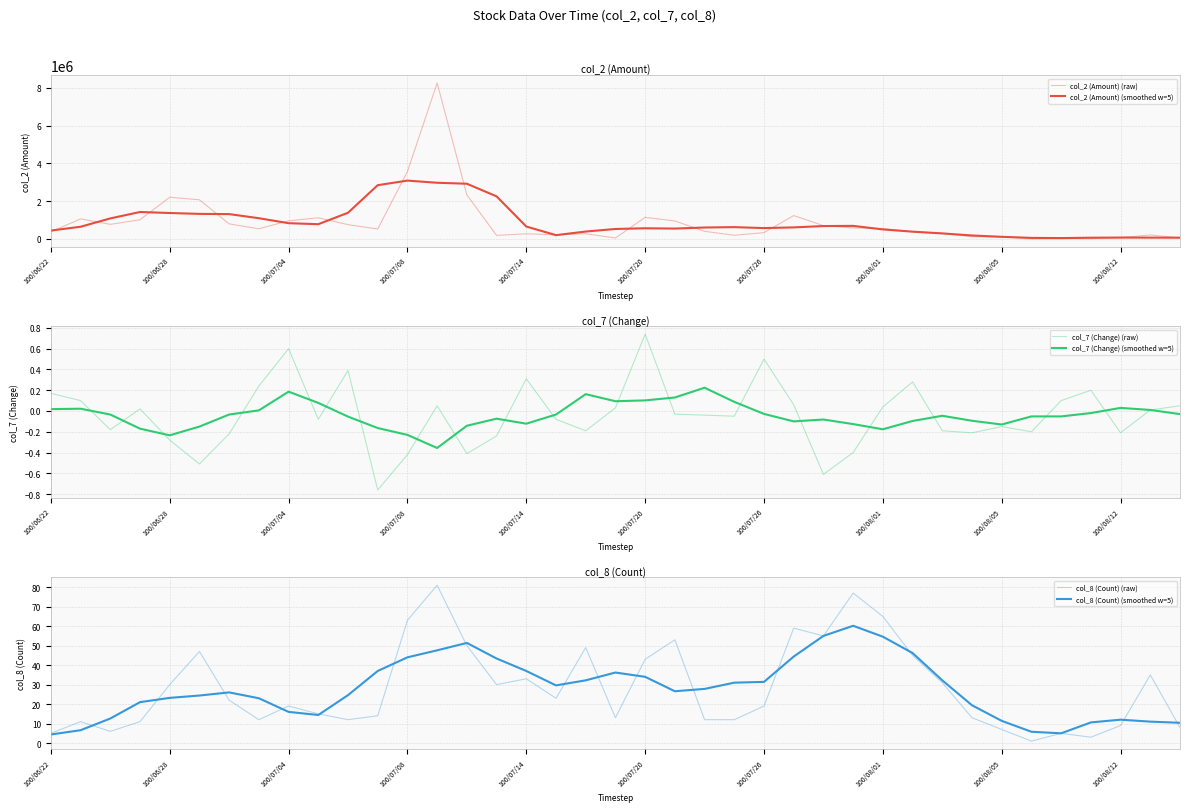

Which has a higher value, 21 or 20?

20